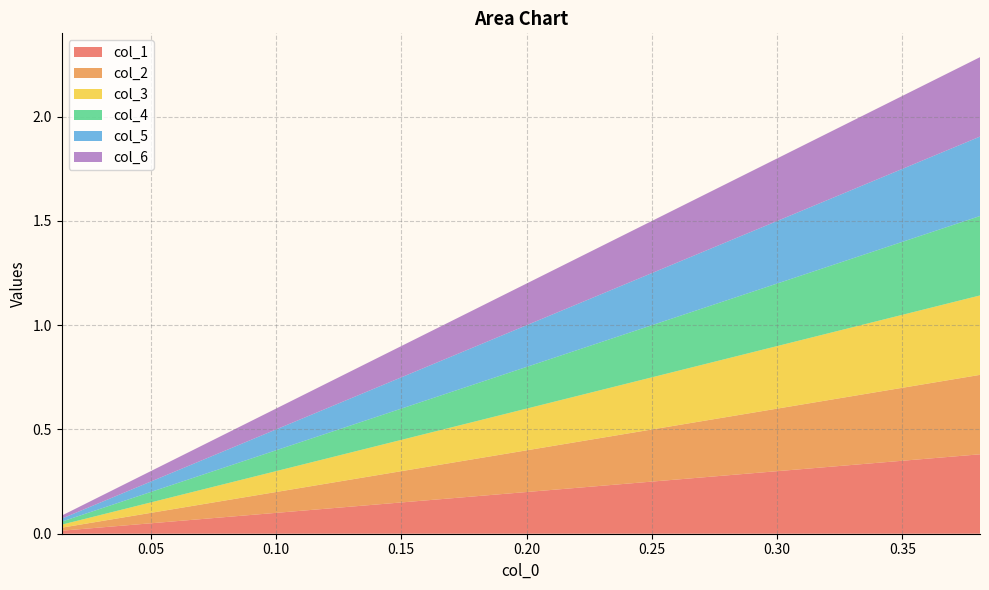

Reading left to right, what are all the values shown in this chart?

col_1: 0.0	0.0	0.0	0.1	0.1	0.1	0.1	0.1	0.2	0.2	0.2	0.2	0.3	0.3	0.3	0.3	0.3	0.3	0.4	0.4
col_2: 0.0	0.0	0.0	0.1	0.1	0.1	0.1	0.1	0.2	0.2	0.2	0.2	0.3	0.3	0.3	0.3	0.3	0.3	0.4	0.4
col_3: 0.0	0.0	0.0	0.1	0.1	0.1	0.1	0.1	0.2	0.2	0.2	0.2	0.3	0.3	0.3	0.3	0.3	0.3	0.4	0.4
col_4: 0.0	0.0	0.0	0.1	0.1	0.1	0.1	0.1	0.2	0.2	0.2	0.2	0.3	0.3	0.3	0.3	0.3	0.3	0.4	0.4
col_5: 0.0	0.0	0.0	0.1	0.1	0.1	0.1	0.1	0.2	0.2	0.2	0.2	0.3	0.3	0.3	0.3	0.3	0.3	0.4	0.4
col_6: 0.0	0.0	0.0	0.1	0.1	0.1	0.1	0.1	0.2	0.2	0.2	0.2	0.3	0.3	0.3	0.3	0.3	0.3	0.4	0.4